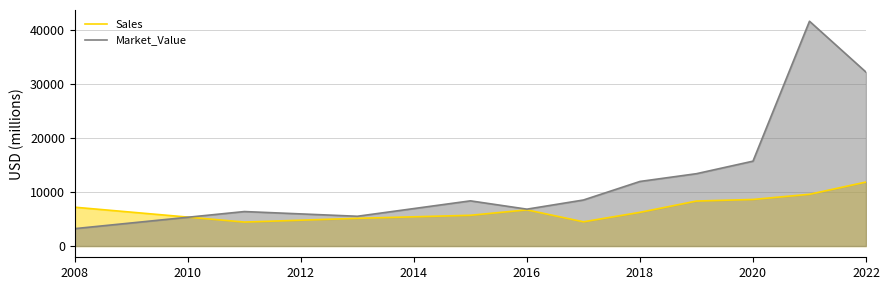

What is the approximate value of Market_Value at 2020?

15697